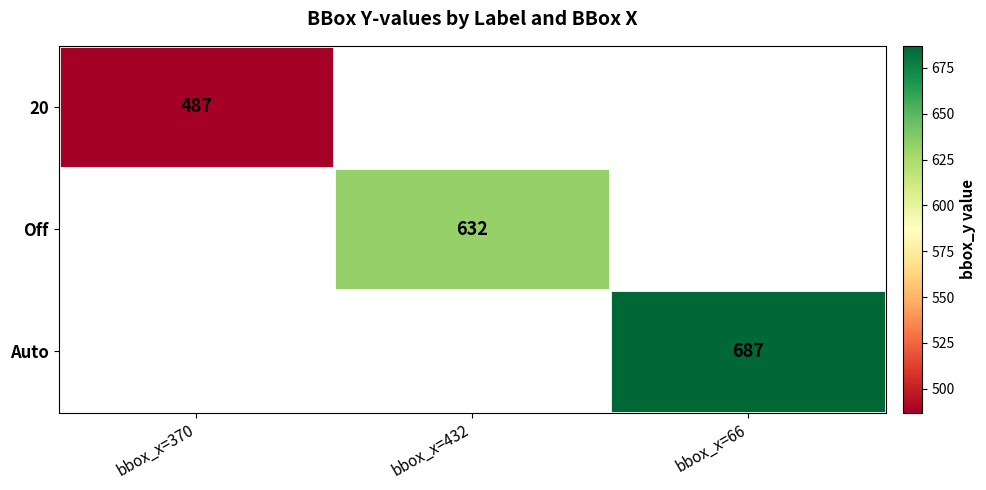

True or false: Off has a value of 632 at bbox_x=432.

True